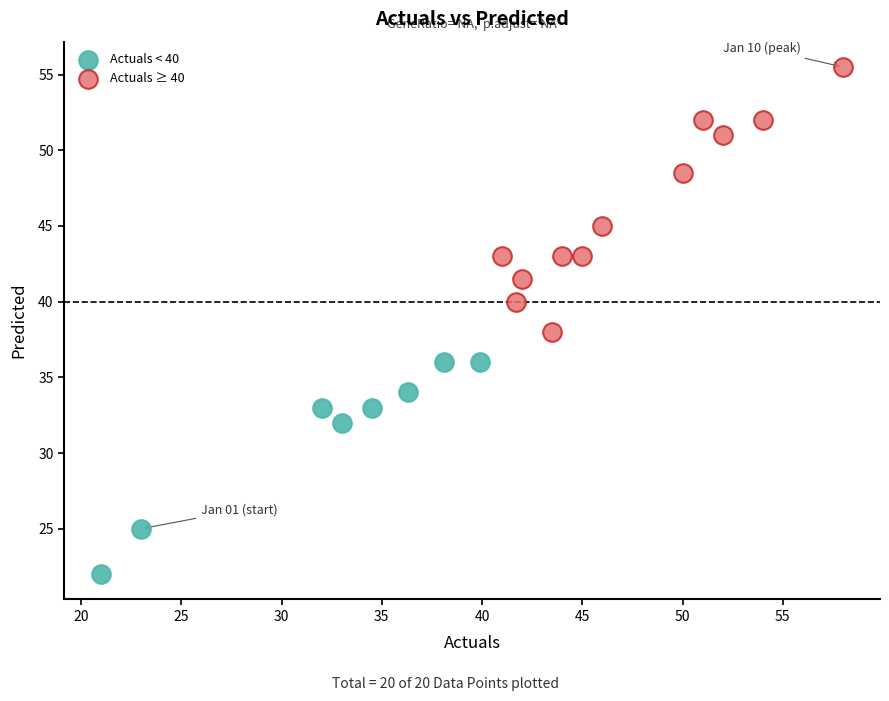

What are all the series names shown in the legend?

Actuals < 40, Actuals ≥ 40